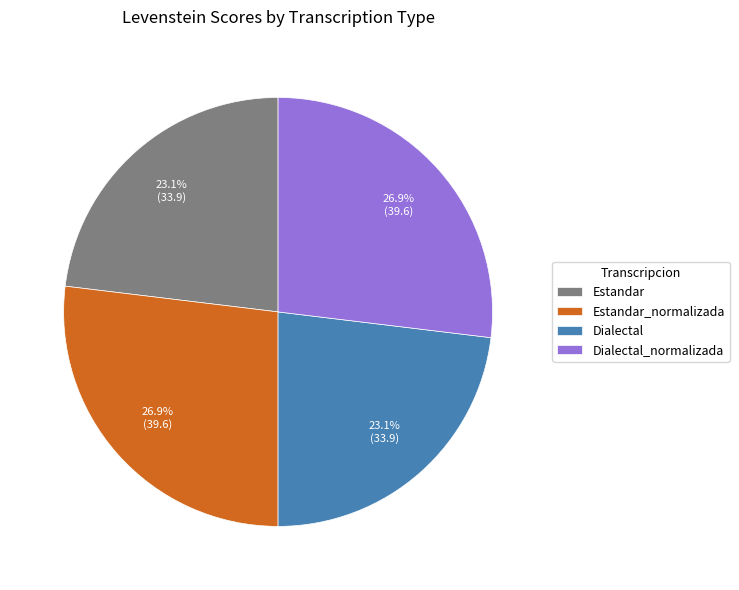

To the nearest percent, what is the average slice percentage?

25%